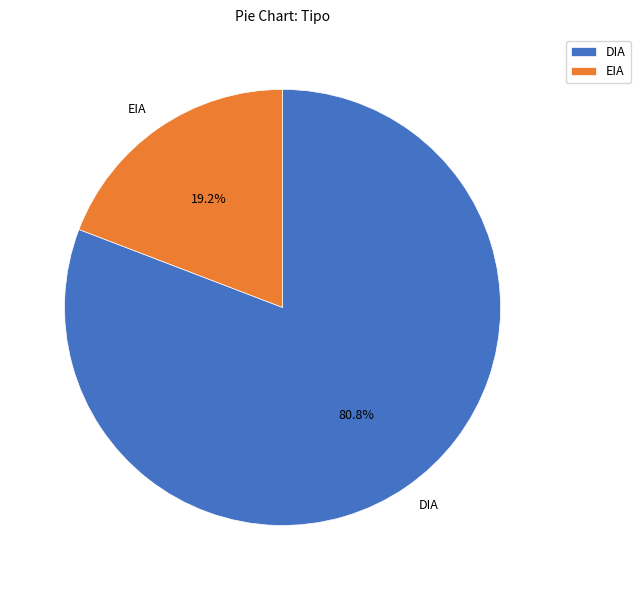

Which has a higher value, EIA or DIA?

DIA